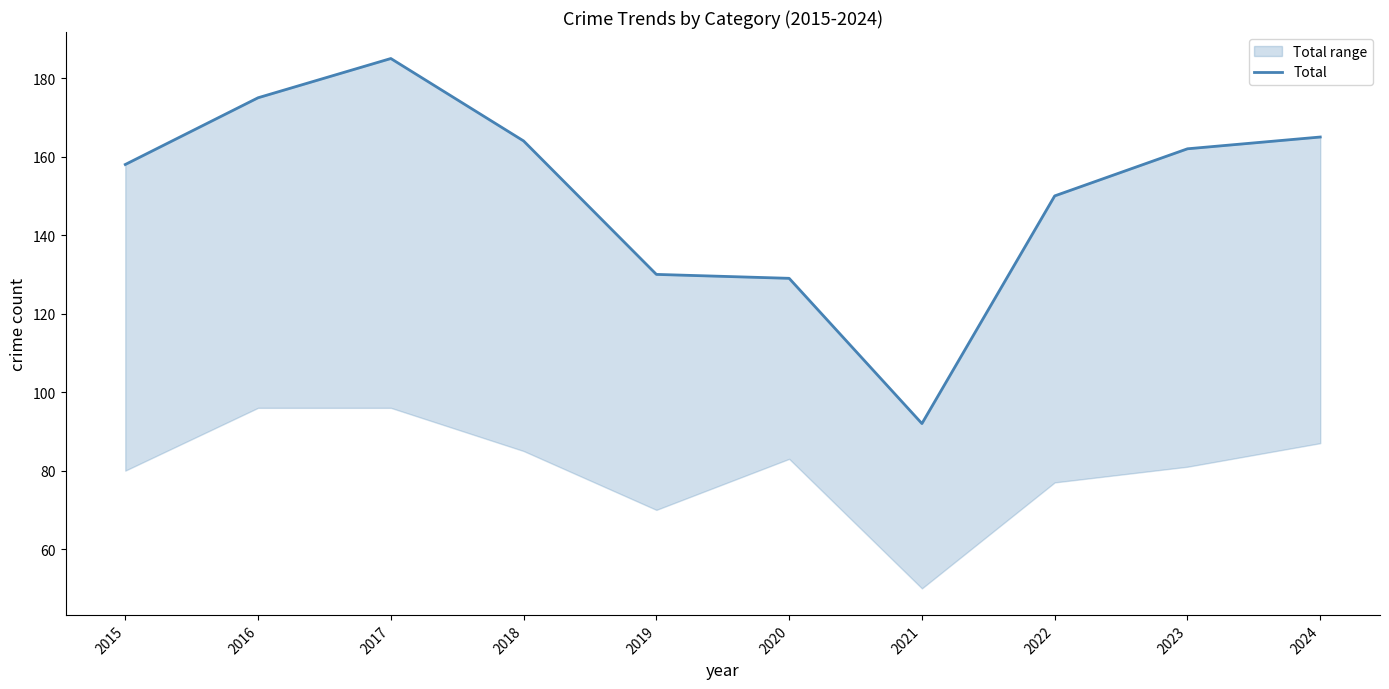

Reading right to left, what are all the values shown in this chart?

2024=165	2023=162	2022=150	2021=92	2020=129	2019=130	2018=164	2017=185	2016=175	2015=158